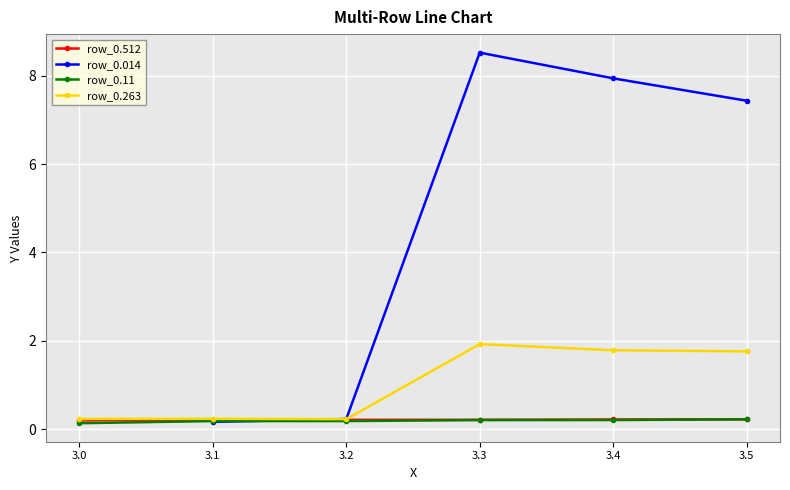

The value of row_0.263 at 3.2 is 0.1. True or false?

False